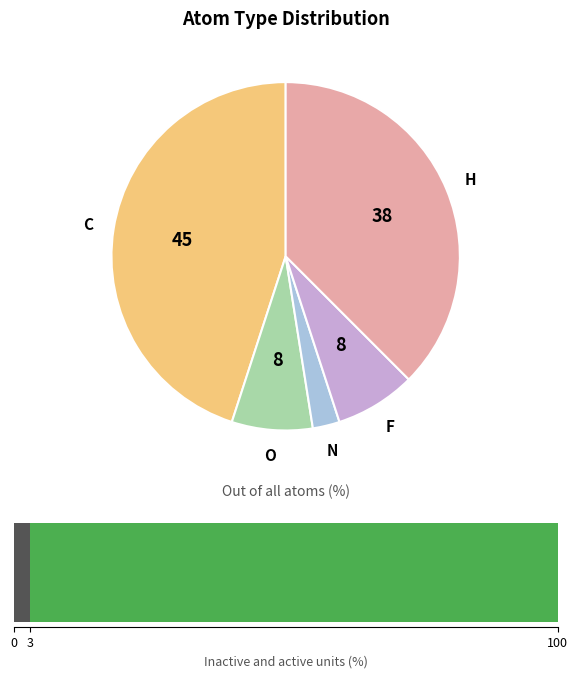

Does F account for over 50% of the chart?

No